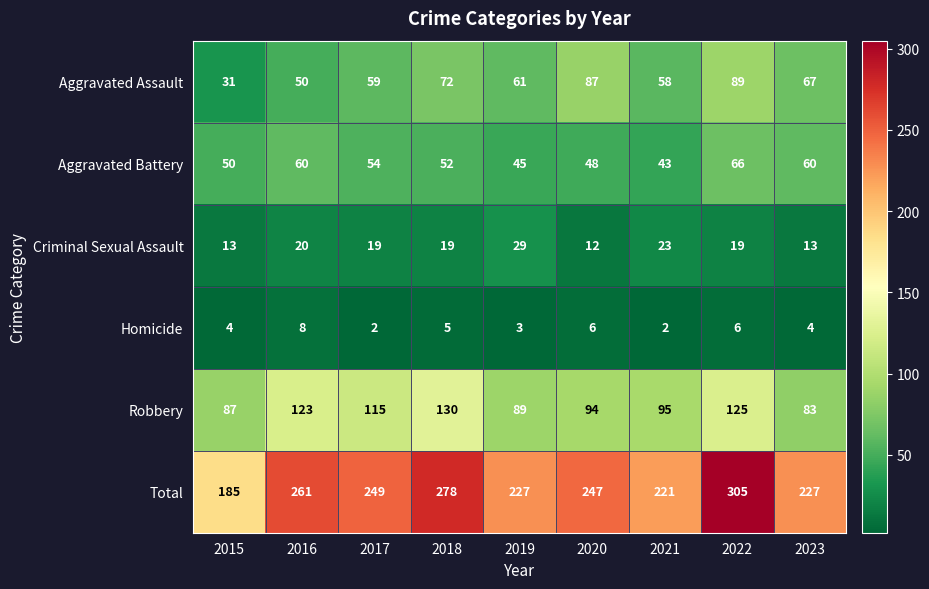

What is the highest value of the Total series?

305